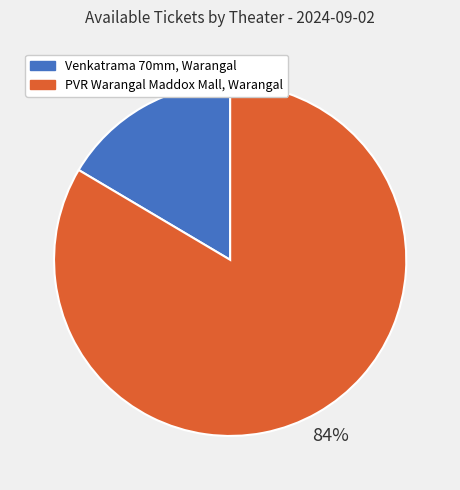

What is the smallest slice in the pie chart?

Venkatrama 70mm, Warangal